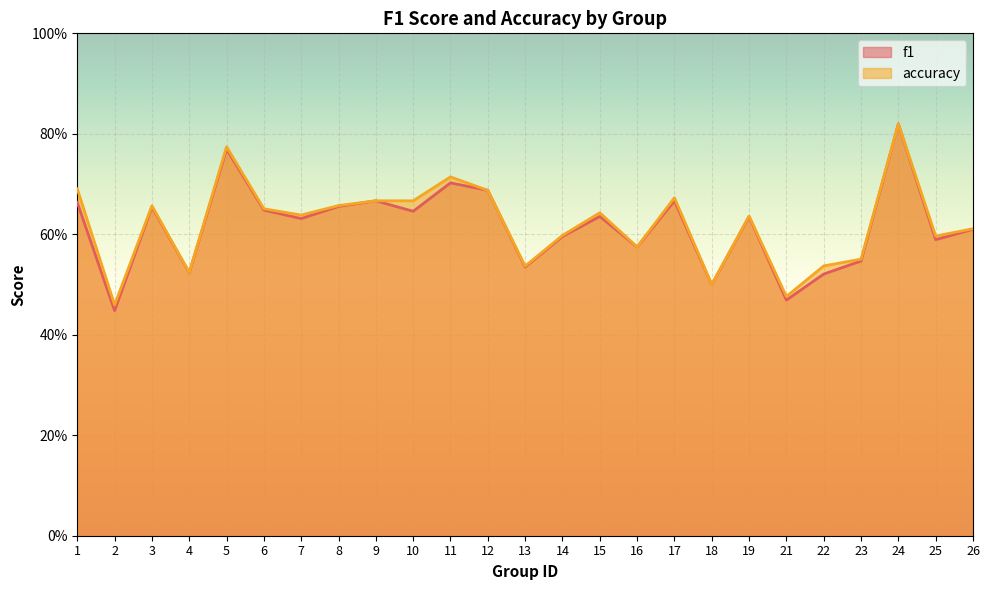

How many f1 values are between 0 and 1?

25